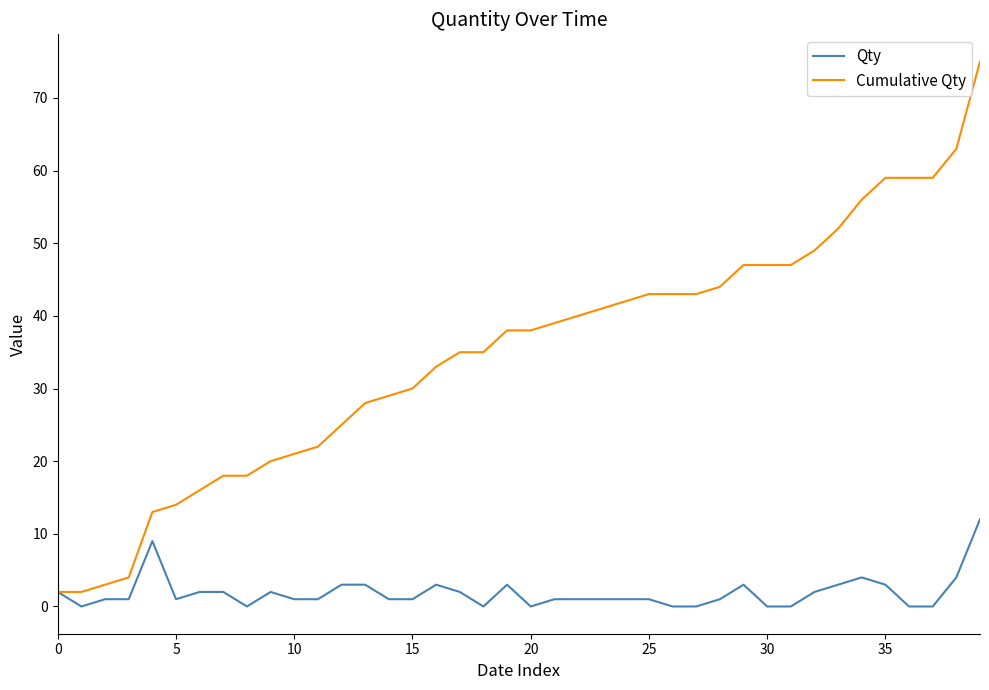

Which series has the widest spread of values?

Cumulative Qty